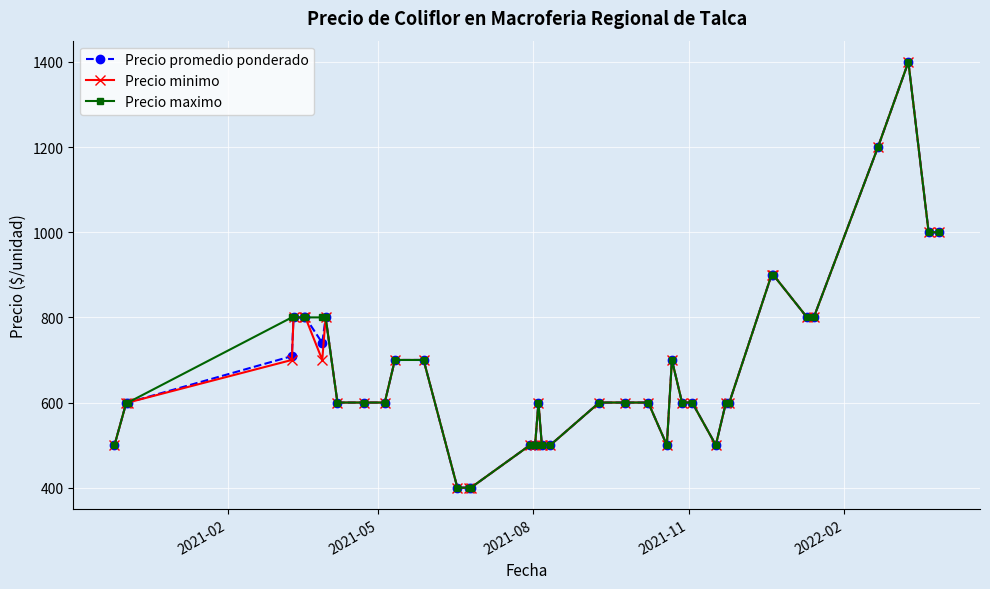

What is the maximum value for Precio minimo?

1400